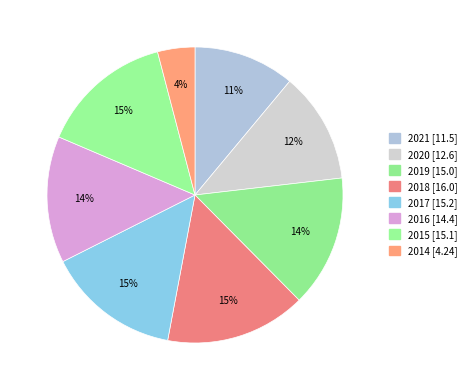

To the nearest percent, what is the difference between the largest and smallest slice percentages?

11%